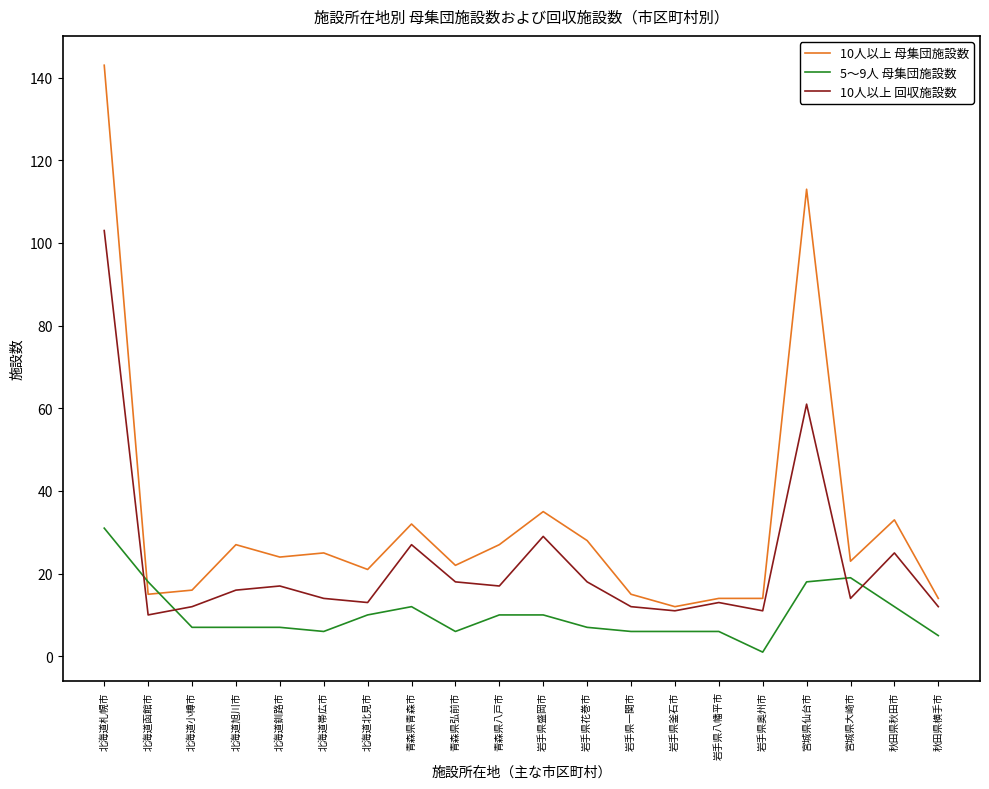

How many interior local valleys does the 10人以上 回収施設数 series have?

6